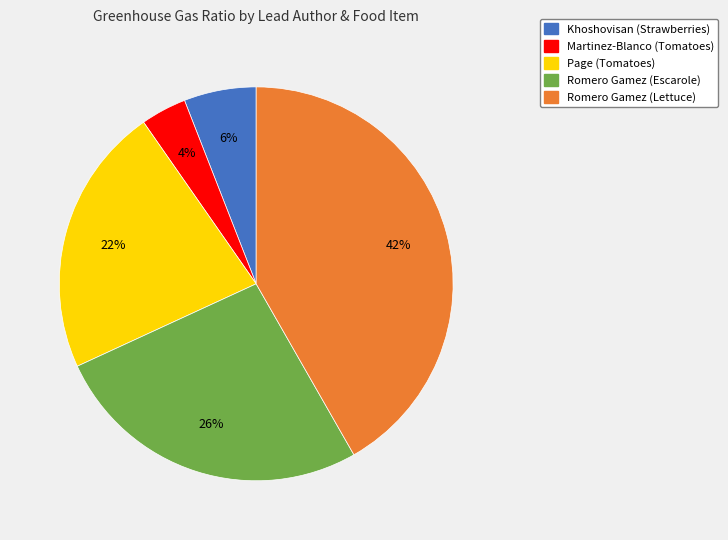

Is the sum of Romero Gamez (Escarole) and Romero Gamez (Lettuce) greater than half?

Yes